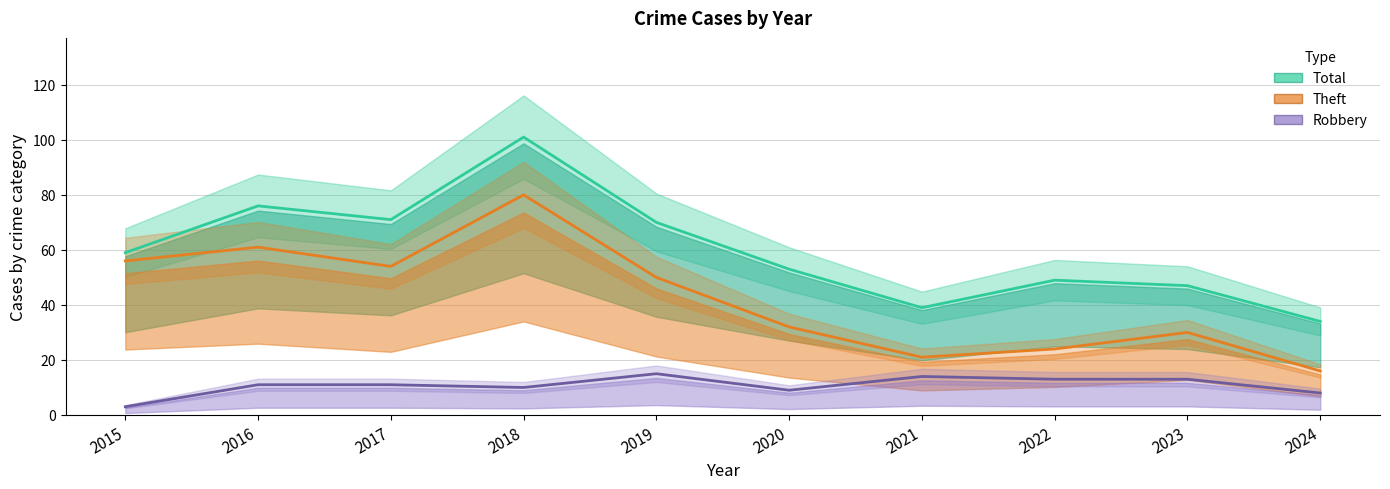

True or false: Robbery has a value of 4 at 2019.

False